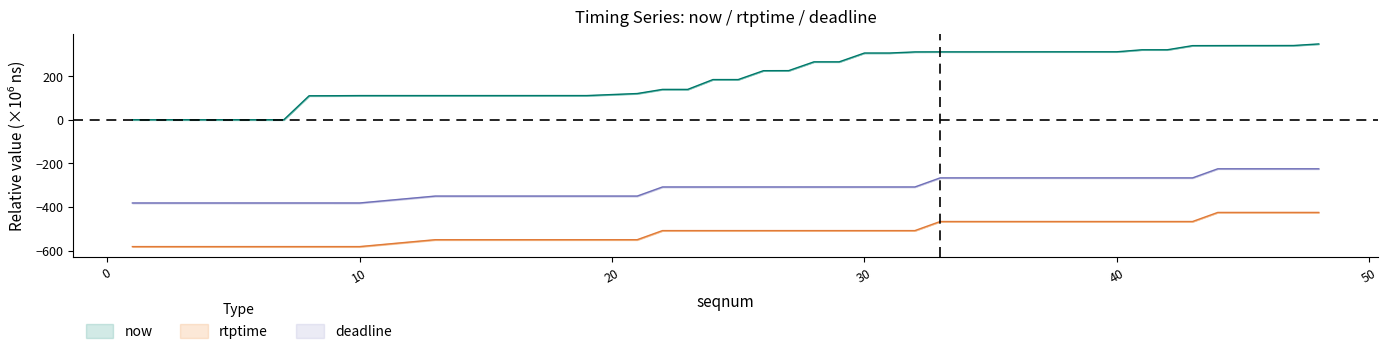

True or false: rtptime and now intersect in this chart.

False